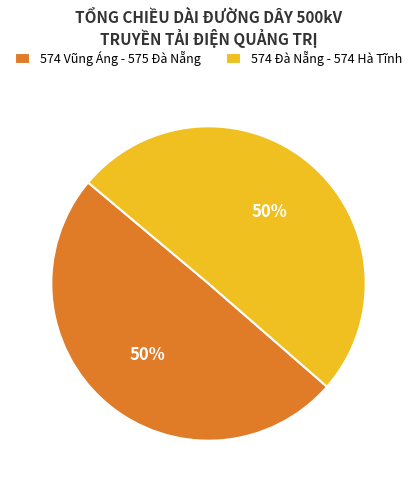

What is the ratio of the value at 574 Vũng Áng - 575 Đà Nẵng to the value at 574 Đà Nẵng - 574 Hà Tĩnh?

1.0